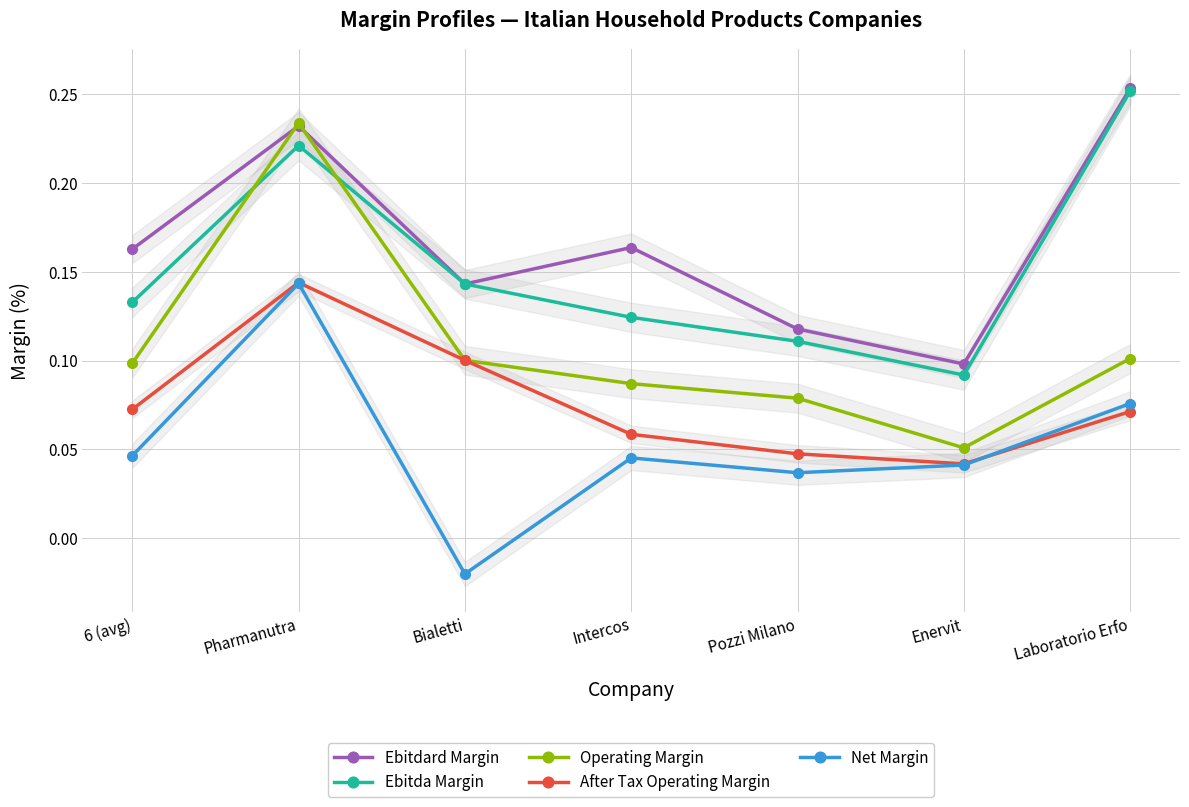

What is the spread (max minus min) of values at Pharmanutra?

0.1